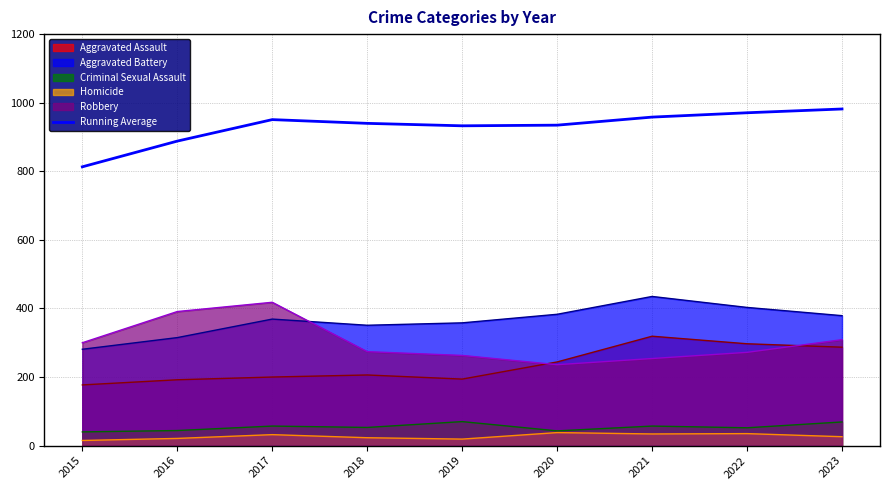

Where does the data first go above 939?

2017